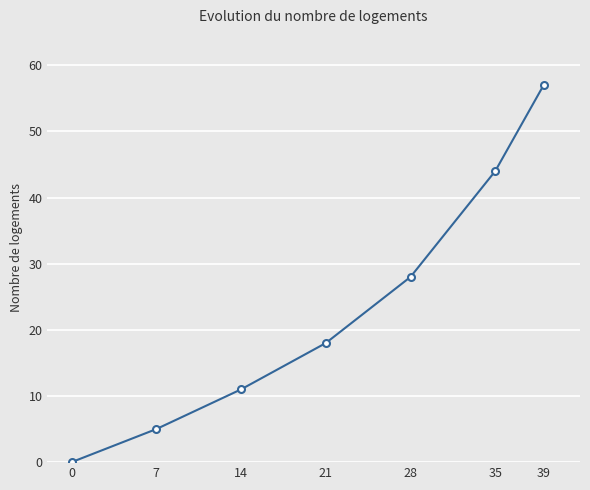

What is the greatest value displayed?

57